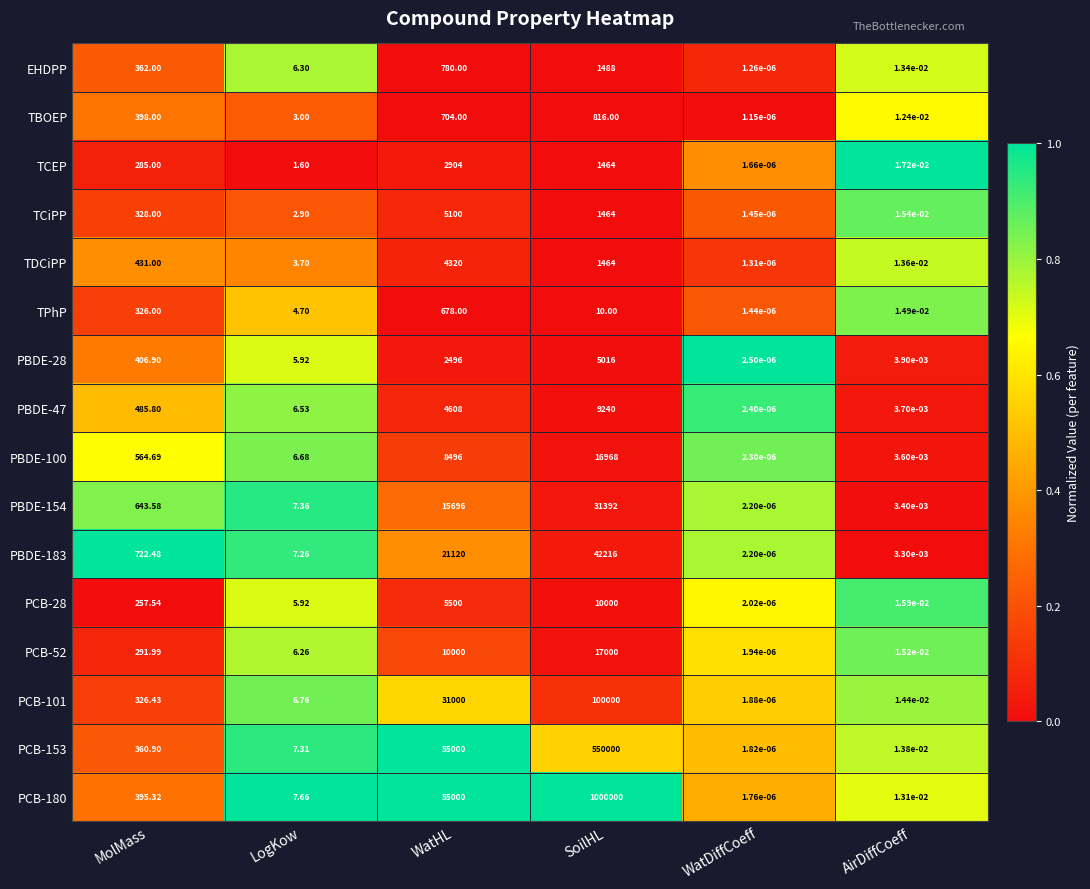

Is the value of PCB-180 at MolMass greater than the value of PCB-153 at WatHL?

No